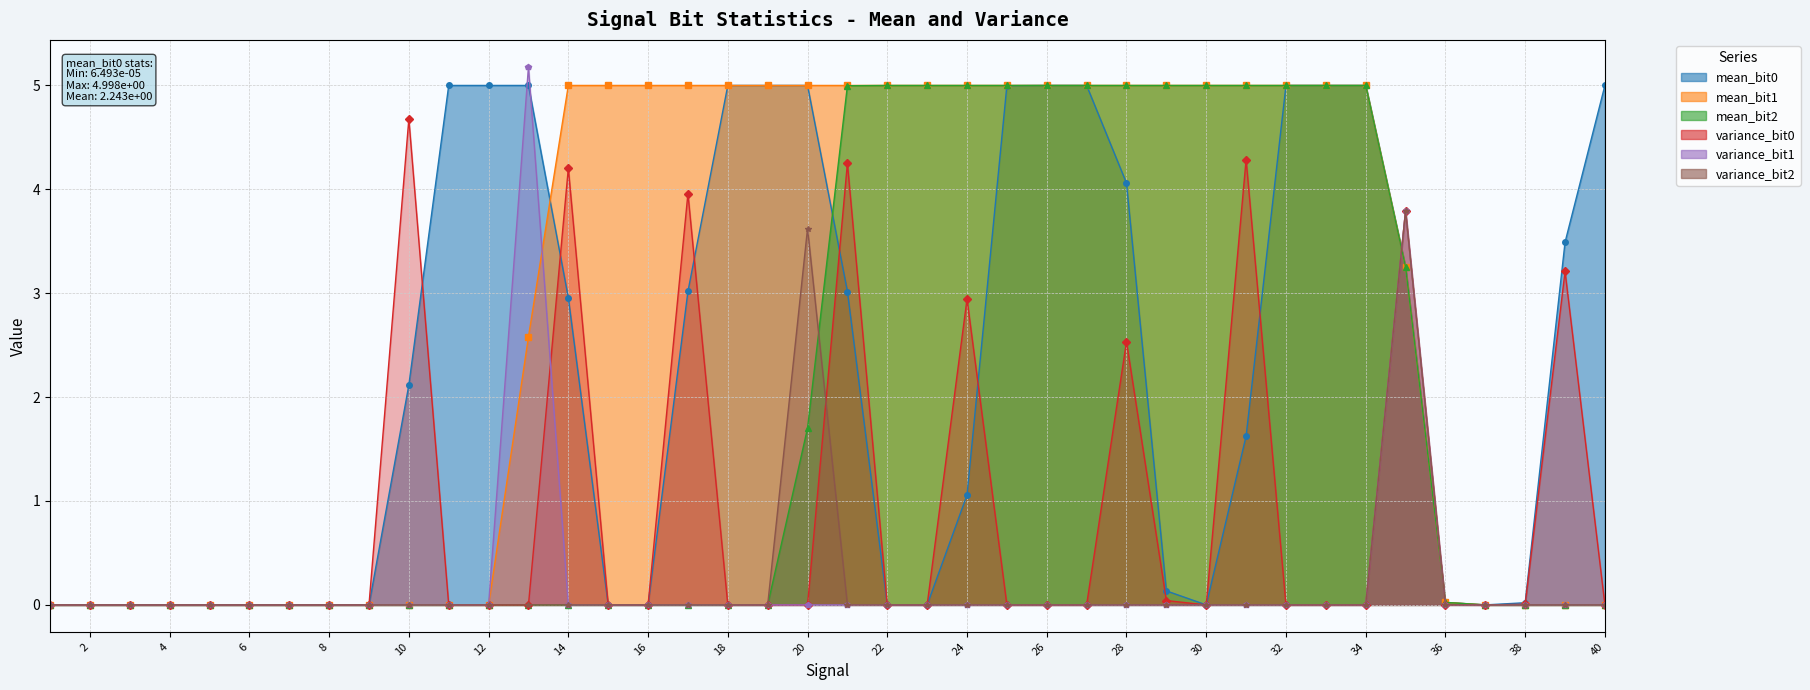

Reading left to right, list all the values displayed in this chart.

mean_bit0: 1=0.0	2=0.0	3=0.0	4=0.0	5=0.0	6=0.0	7=0.0	8=0.0	9=0.0	10=2.1	11=5.0	12=5.0	13=5.0	14=3.0	15=0.0	16=0.0	17=3.0	18=5.0	19=5.0	20=5.0	21=3.0	22=0.0	23=0.0	24=1.1	25=5.0	26=5.0	27=5.0	28=4.1	29=0.1	30=0.0	31=1.6	32=5.0	33=5.0	34=5.0	35=3.3	36=0.0	37=0.0	38=0.0	39=3.5	40=5.0
mean_bit1: 1=0.0	2=0.0	3=0.0	4=0.0	5=0.0	6=0.0	7=0.0	8=0.0	9=0.0	10=0.0	11=0.0	12=0.0	13=2.6	14=5.0	15=5.0	16=5.0	17=5.0	18=5.0	19=5.0	20=5.0	21=5.0	22=5.0	23=5.0	24=5.0	25=5.0	26=5.0	27=5.0	28=5.0	29=5.0	30=5.0	31=5.0	32=5.0	33=5.0	34=5.0	35=3.3	36=0.0	37=0.0	38=0.0	39=0.0	40=0.0
mean_bit2: 1=0.0	2=0.0	3=0.0	4=0.0	5=0.0	6=0.0	7=0.0	8=0.0	9=0.0	10=0.0	11=0.0	12=0.0	13=0.0	14=0.0	15=0.0	16=0.0	17=0.0	18=0.0	19=0.0	20=1.7	21=5.0	22=5.0	23=5.0	24=5.0	25=5.0	26=5.0	27=5.0	28=5.0	29=5.0	30=5.0	31=5.0	32=5.0	33=5.0	34=5.0	35=3.3	36=0.0	37=0.0	38=0.0	39=0.0	40=0.0
variance_bit0: 1=0.0	2=0.0	3=0.0	4=0.0	5=0.0	6=0.0	7=0.0	8=0.0	9=0.0	10=4.7	11=0.0	12=0.0	13=0.0	14=4.2	15=0.0	16=0.0	17=4.0	18=0.0	19=0.0	20=0.0	21=4.2	22=0.0	23=0.0	24=2.9	25=0.0	26=0.0	27=0.0	28=2.5	29=0.0	30=0.0	31=4.3	32=0.0	33=0.0	34=0.0	35=3.8	36=0.0	37=0.0	38=0.0	39=3.2	40=0.0
variance_bit1: 1=0.0	2=0.0	3=0.0	4=0.0	5=0.0	6=0.0	7=0.0	8=0.0	9=0.0	10=0.0	11=0.0	12=0.0	13=5.2	14=0.0	15=0.0	16=0.0	17=0.0	18=0.0	19=0.0	20=0.0	21=0.0	22=0.0	23=0.0	24=0.0	25=0.0	26=0.0	27=0.0	28=0.0	29=0.0	30=0.0	31=0.0	32=0.0	33=0.0	34=0.0	35=3.8	36=0.0	37=0.0	38=0.0	39=0.0	40=0.0
variance_bit2: 1=0.0	2=0.0	3=0.0	4=0.0	5=0.0	6=0.0	7=0.0	8=0.0	9=0.0	10=0.0	11=0.0	12=0.0	13=0.0	14=0.0	15=0.0	16=0.0	17=0.0	18=0.0	19=0.0	20=3.6	21=0.0	22=0.0	23=0.0	24=0.0	25=0.0	26=0.0	27=0.0	28=0.0	29=0.0	30=0.0	31=0.0	32=0.0	33=0.0	34=0.0	35=3.8	36=0.0	37=0.0	38=0.0	39=0.0	40=0.0